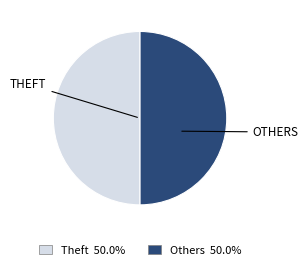

Does any single category account for the majority?

No